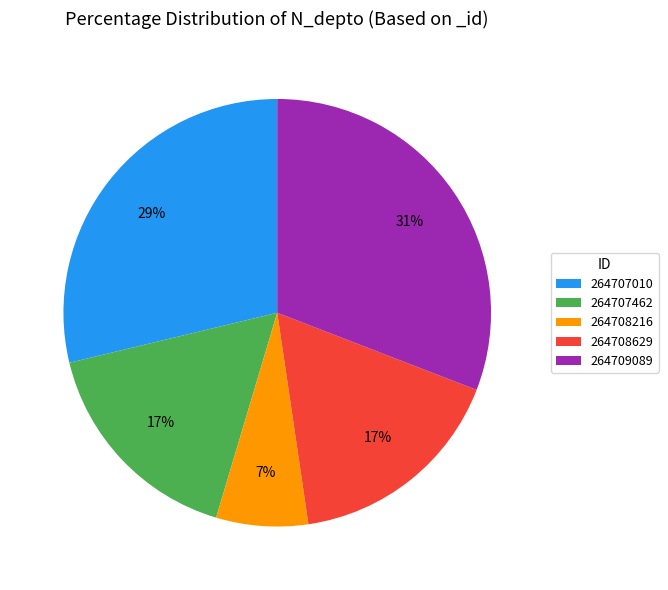

Combined, do 264707462 and 264708216 account for over 50%?

No